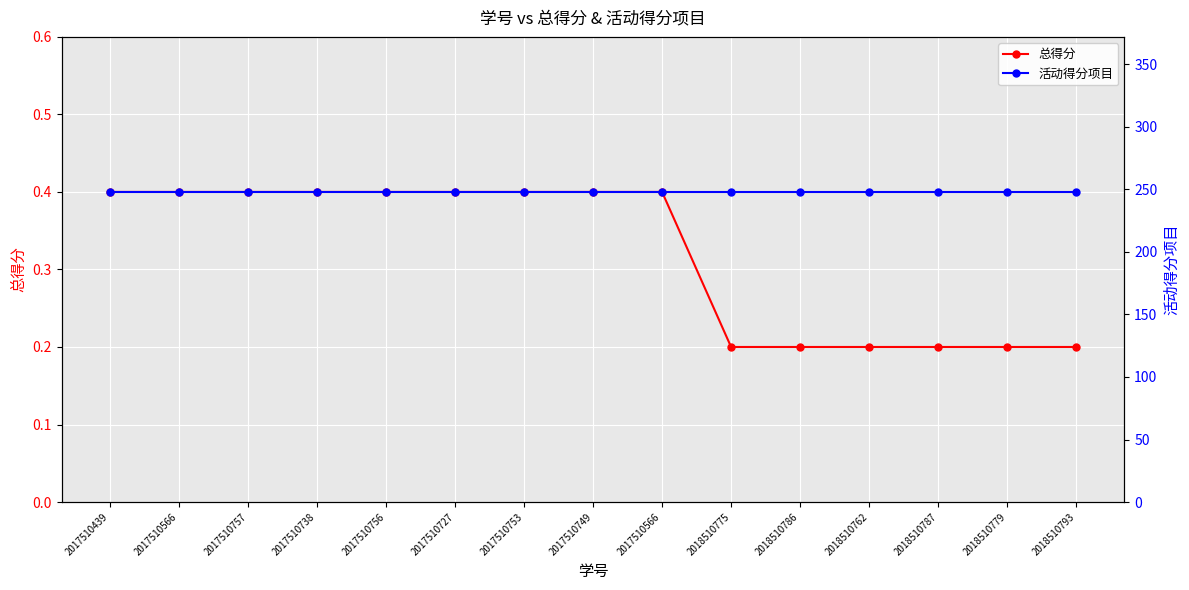

What is the label of the 2nd point from the right?

2018510779